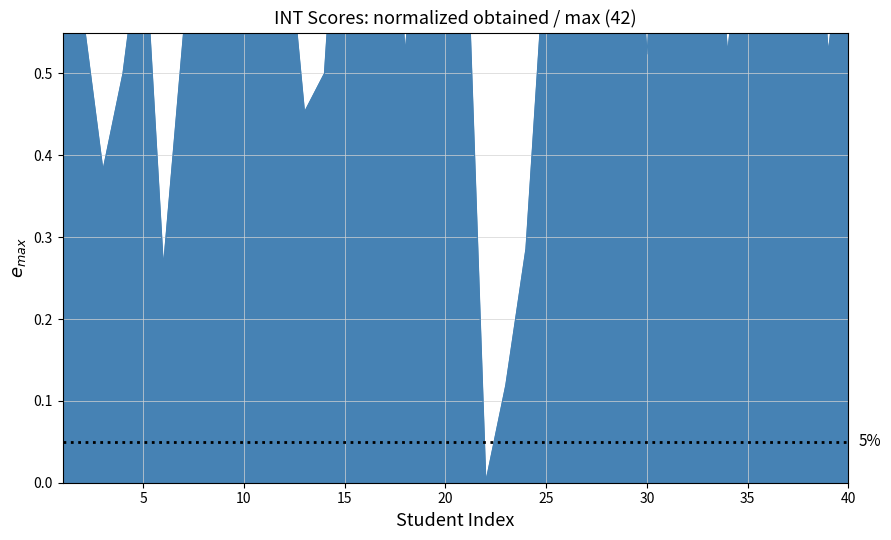

Reading right to left, what are all the values shown in this chart?

0.7	0.5	0.9	0.7	0.9	0.7	0.5	0.9	0.5	0.9	0.5	0.9	0.5	0.6	0.6	0.7	0.3	0.1	0.0	0.7	0.7	0.8	0.5	0.9	0.7	0.9	0.5	0.5	0.7	0.9	0.5	0.7	0.6	0.5	0.3	0.7	0.5	0.4	0.6	0.7